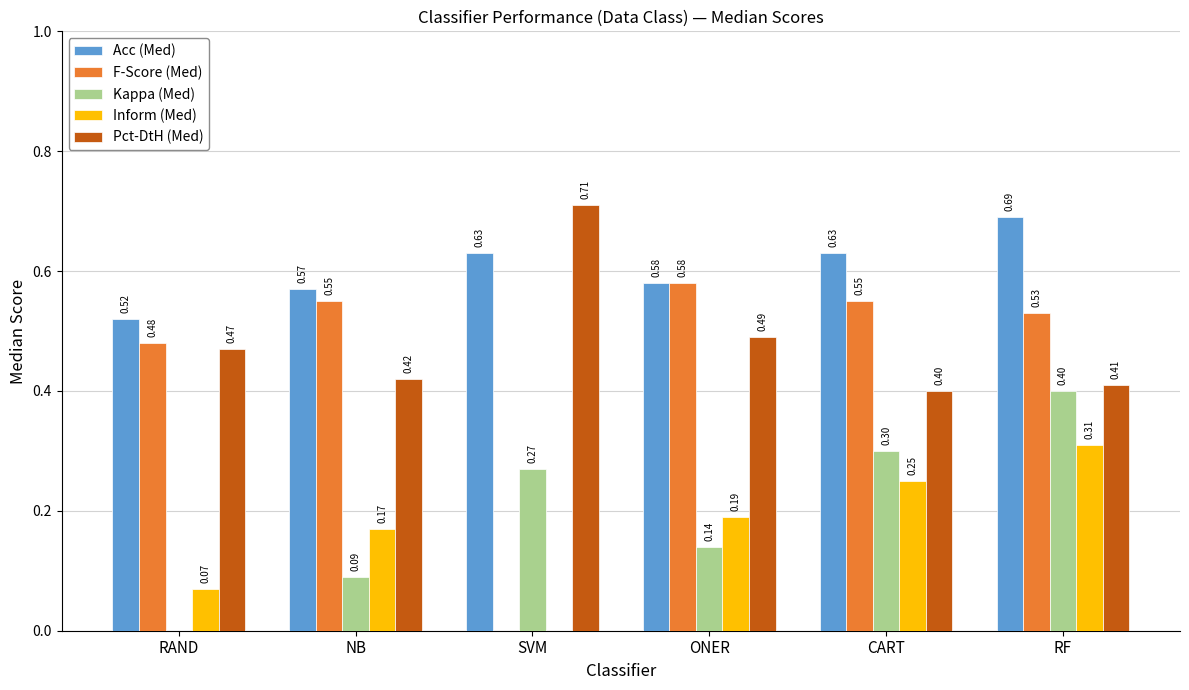

What is the approximate value of Pct-DtH (Med) at NB?

0.4